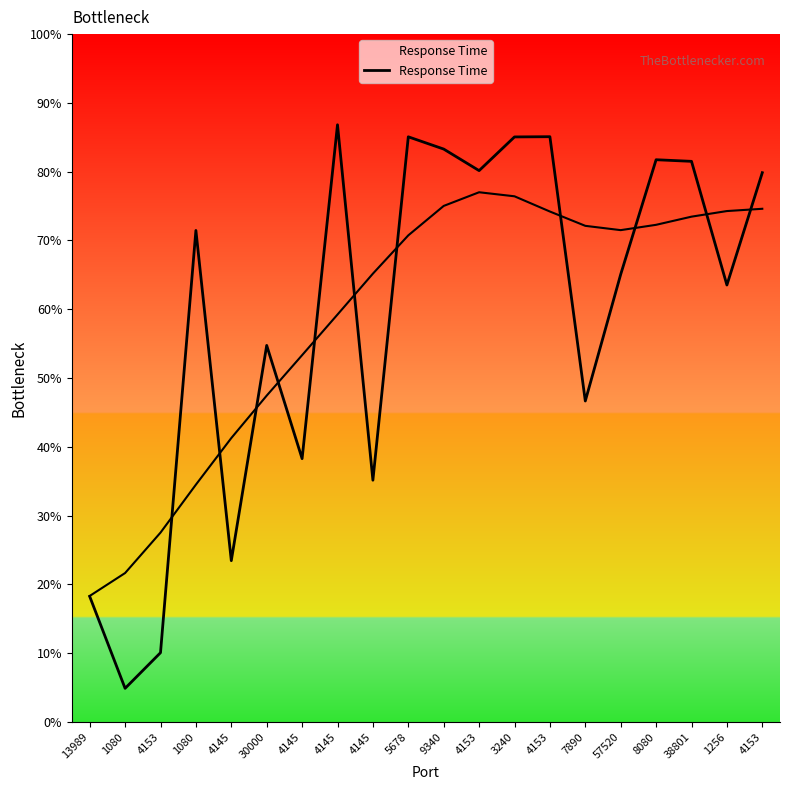

Is it true that the value at 1080 is 3.1?

False